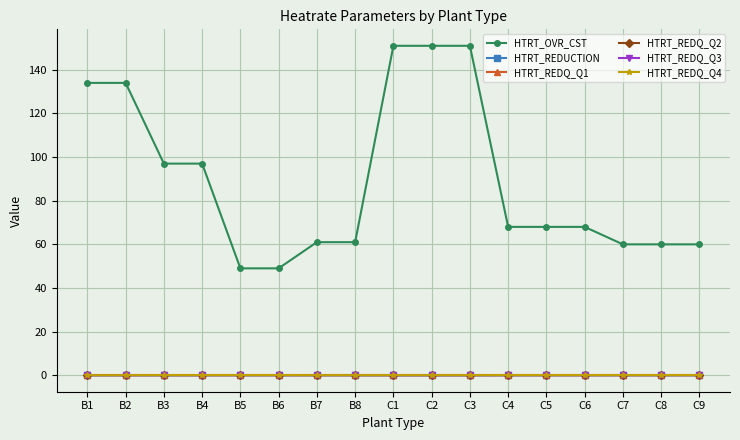

True or false: HTRT_REDQ_Q2 and HTRT_OVR_CST intersect in this chart.

False